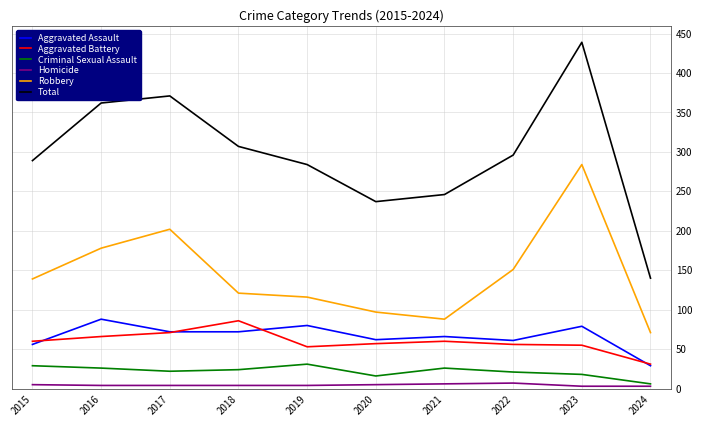

True or false: Criminal Sexual Assault and Total cross at least once.

False